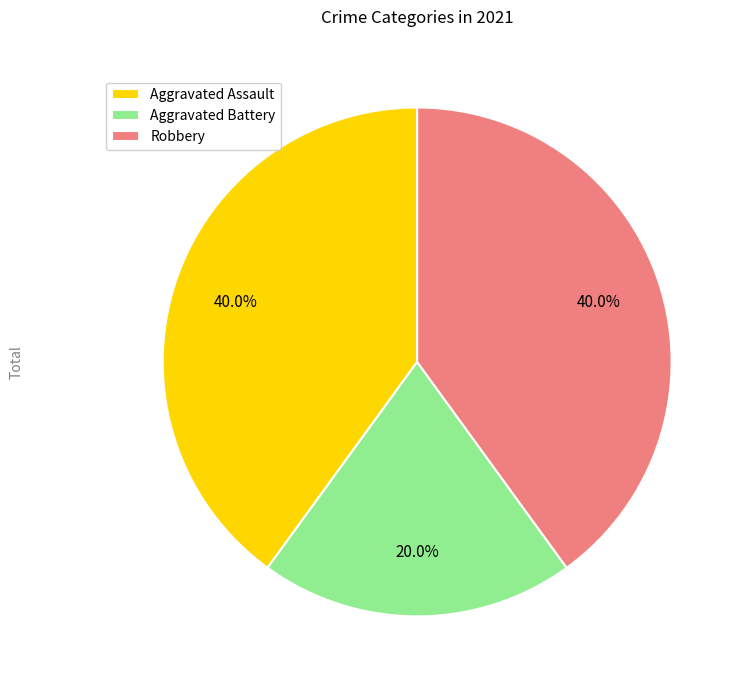

Which has a higher value, Robbery or Aggravated Battery?

Robbery